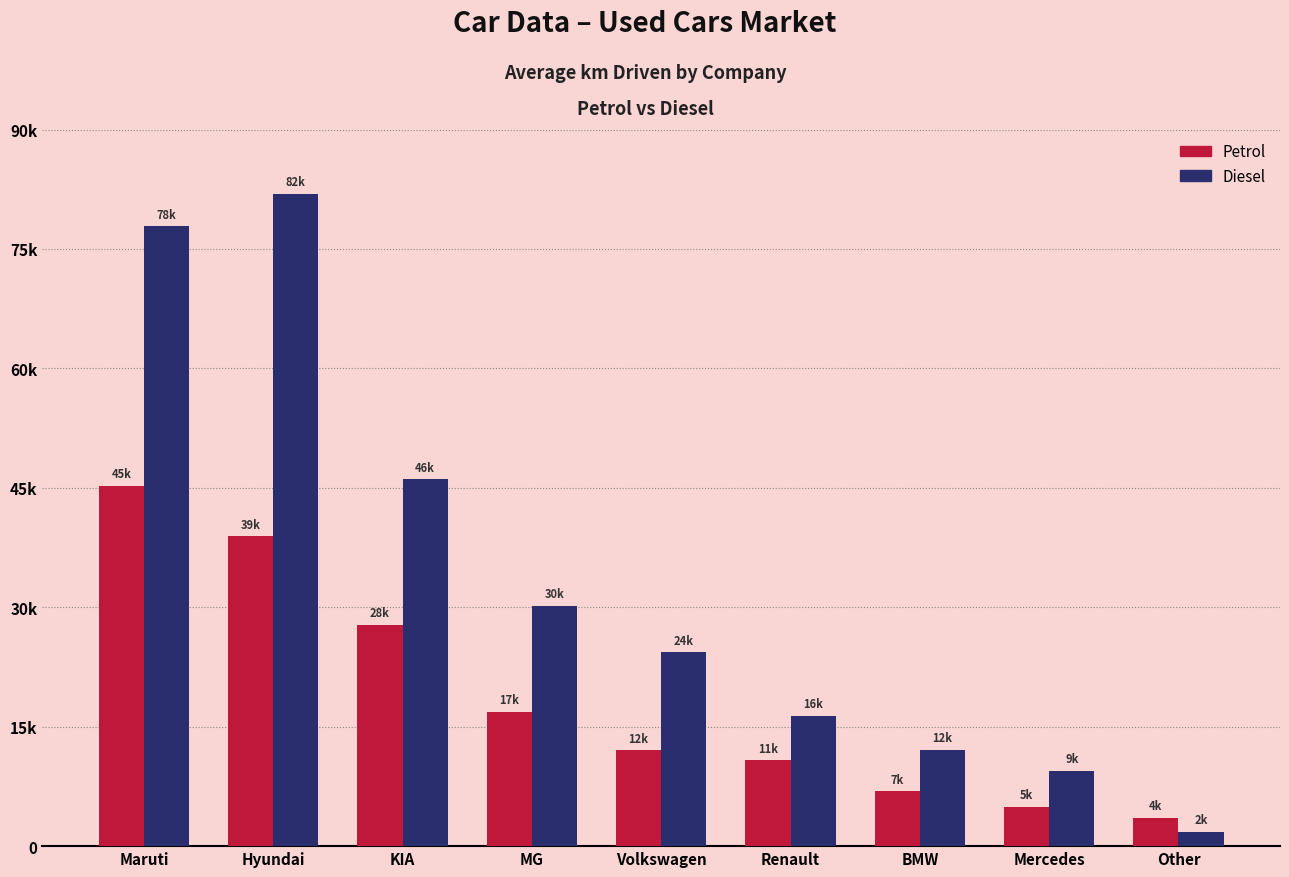

At which label does Petrol reach its minimum?

Other